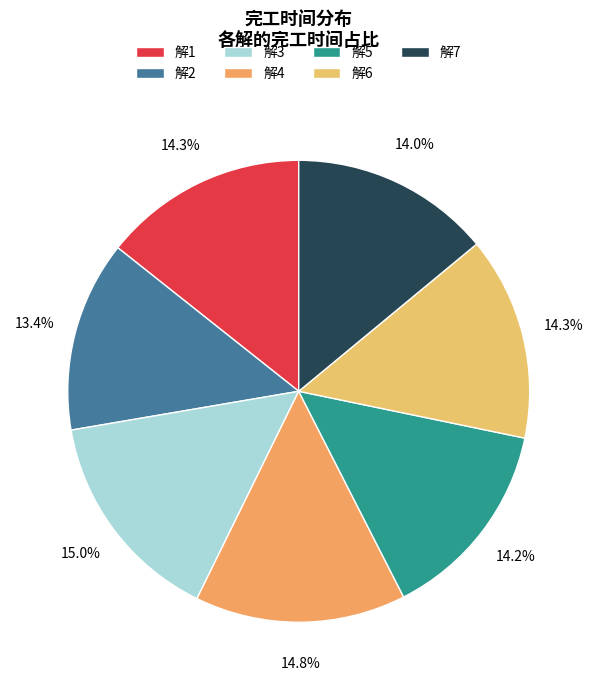

Is it true that 解2 is 18% of the pie?

False